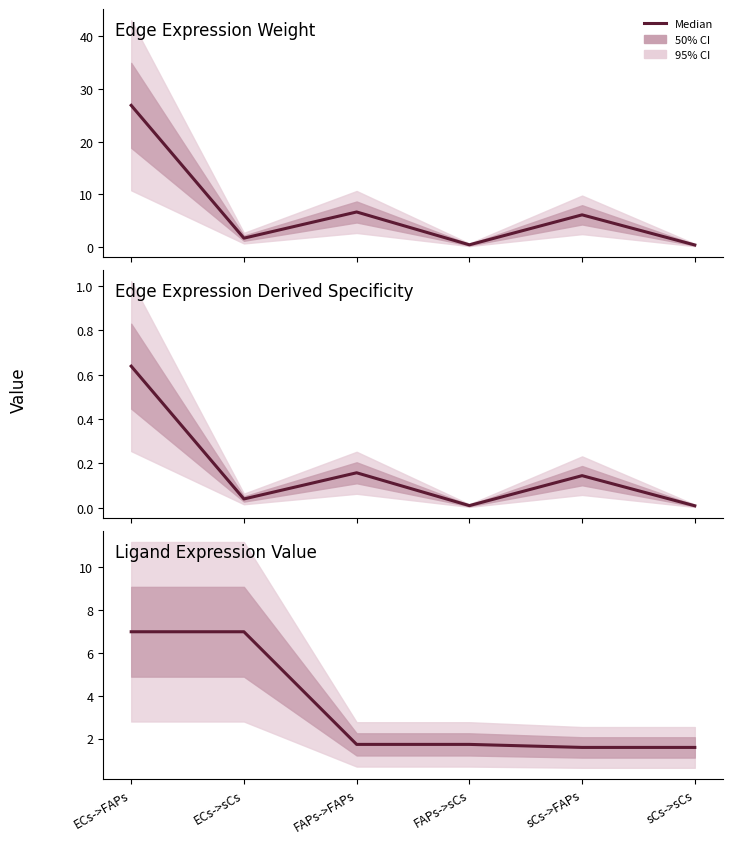

What is the average value?

3.4